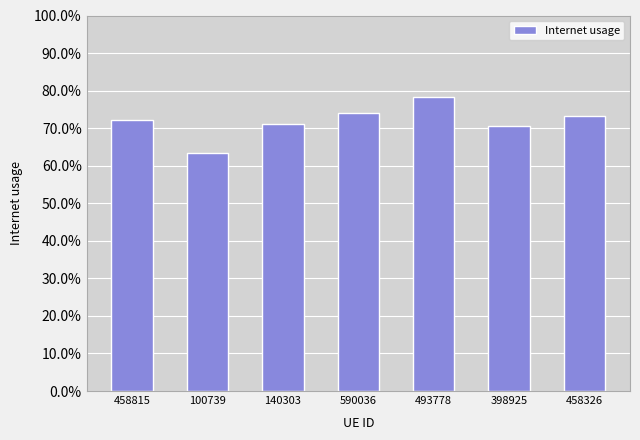

What is the smallest value displayed?

0.6